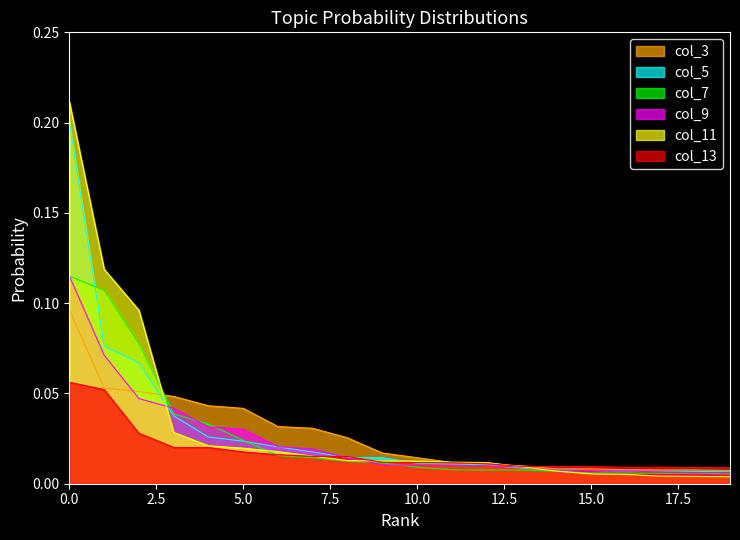

Which series has the widest spread of values?

col_11